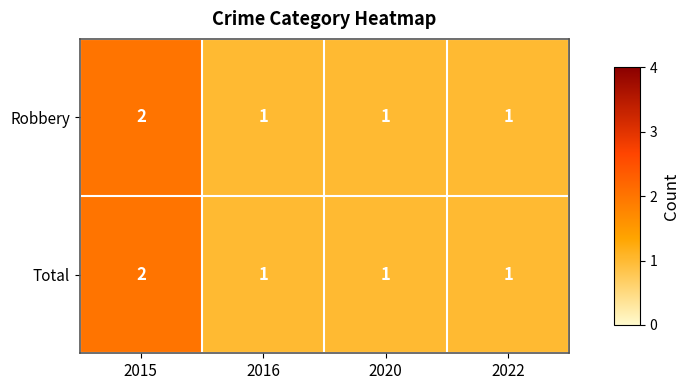

Count the Total values in the range 1 to 2.

4